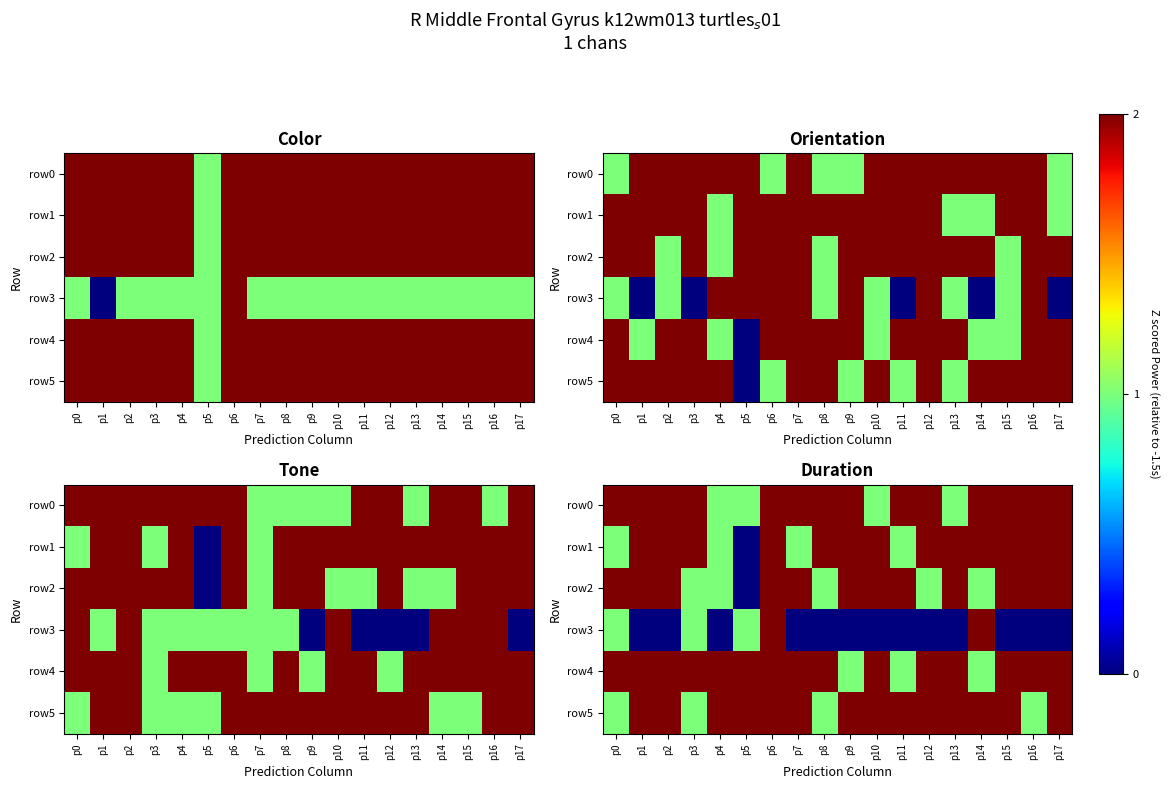

Between p15 and p8, which is larger?

p15